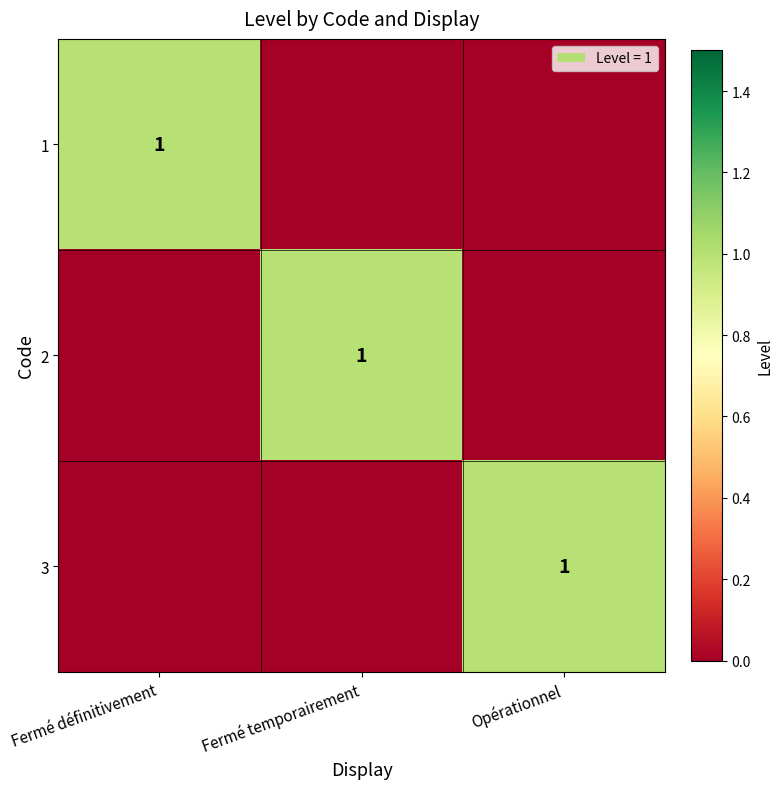

What is the spread (max minus min) of values at Fermé temporairement?

1